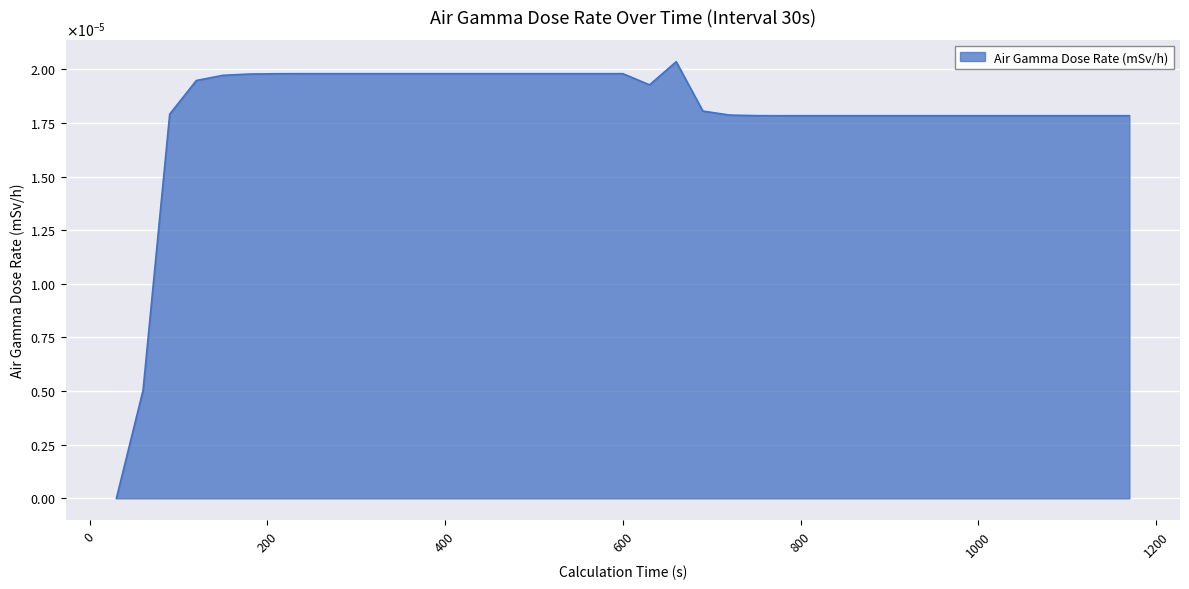

Does the chart have visible grid lines?

Yes